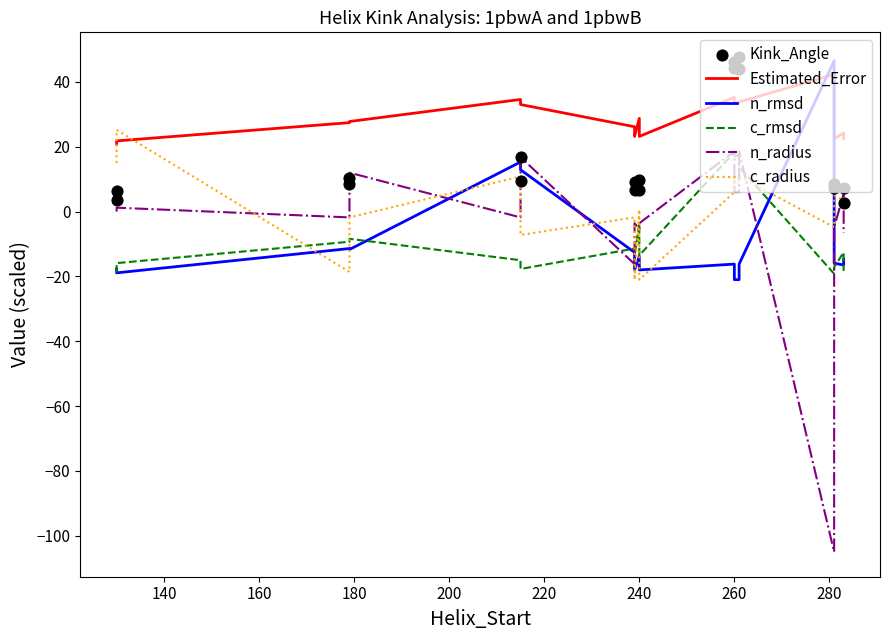

Which series reaches the maximum Y coordinate?

Kink_Angle